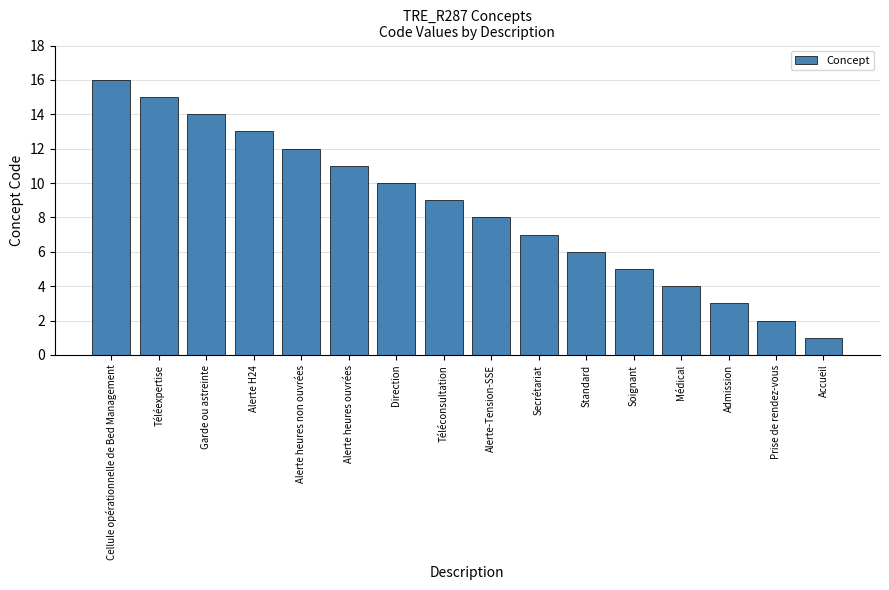

Which category has the highest value across all series?

Cellule opérationnelle de Bed Management